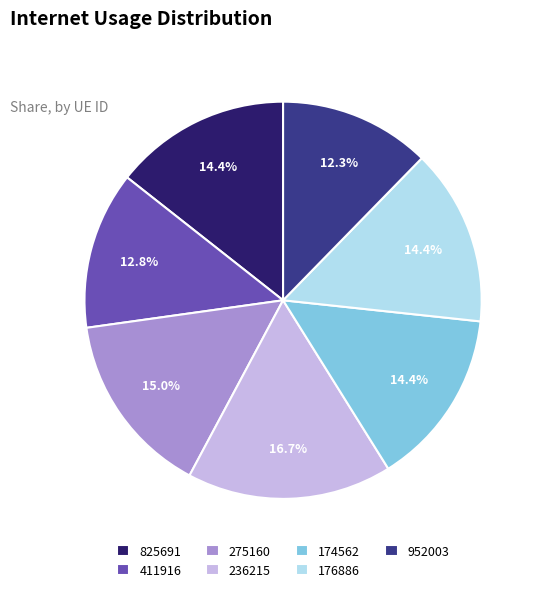

How many segments does this pie chart have?

7